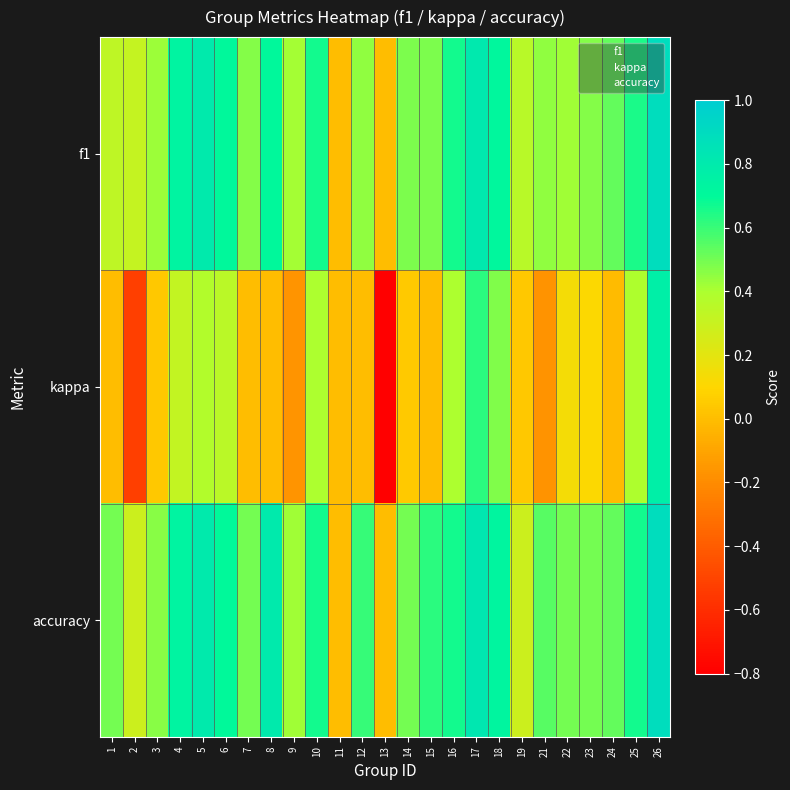

Between 4 and 3, which is larger?

4